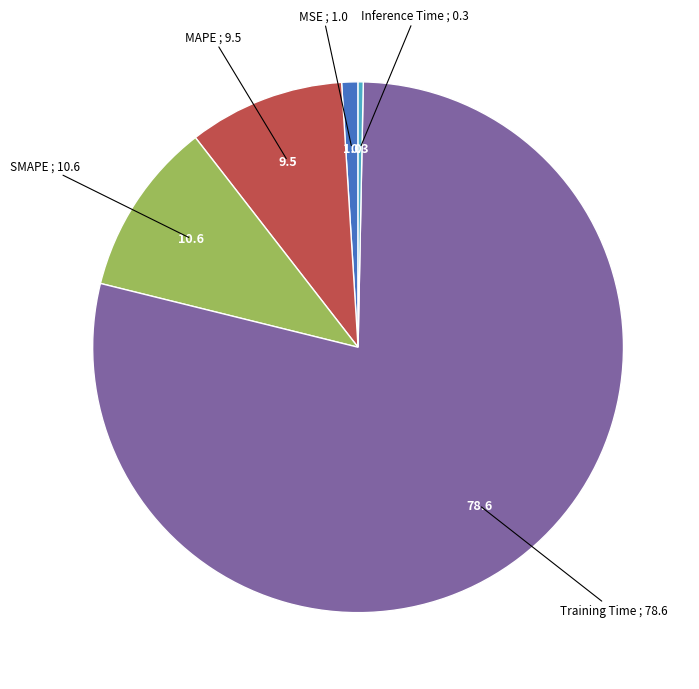

Is there a majority slice in this chart?

Yes